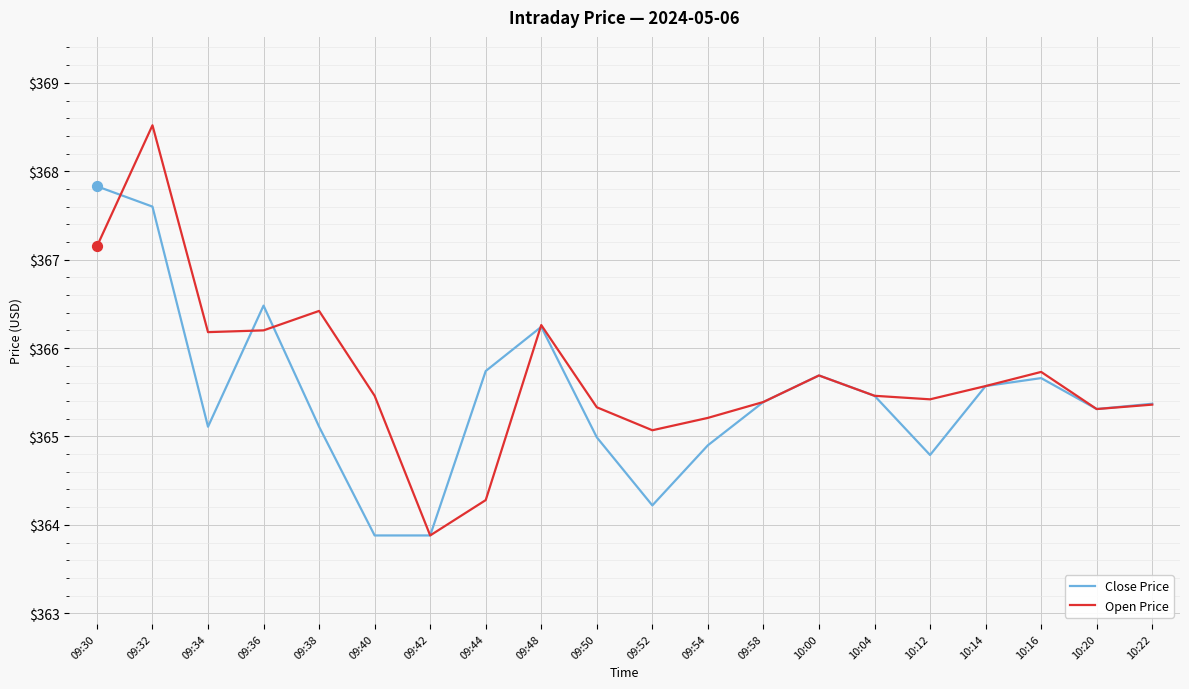

Between 09:32 and 09:52, which series saw the biggest shift?

Open Price